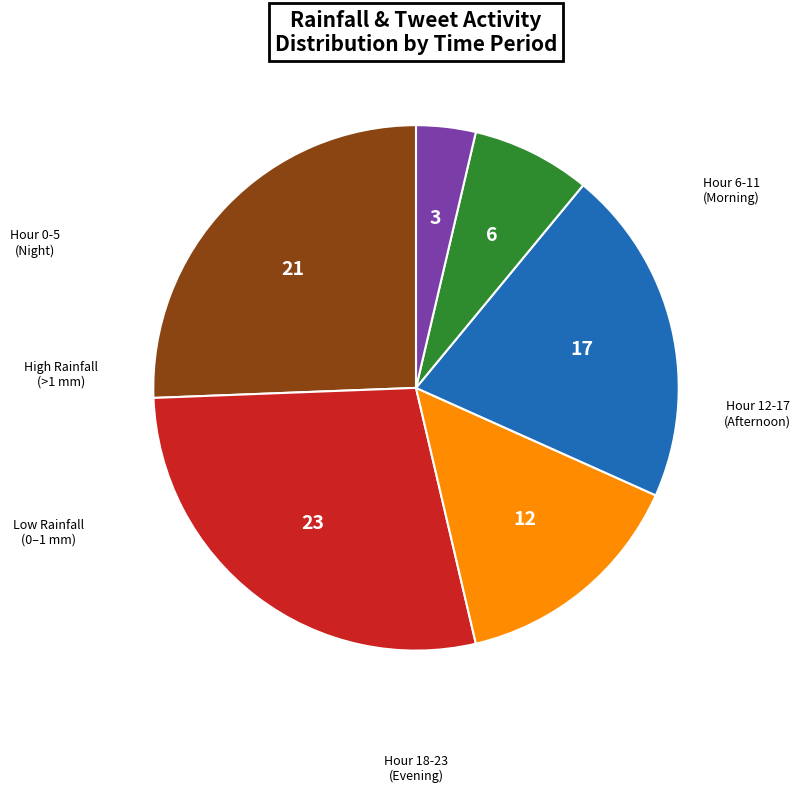

Does any single category account for the majority?

No